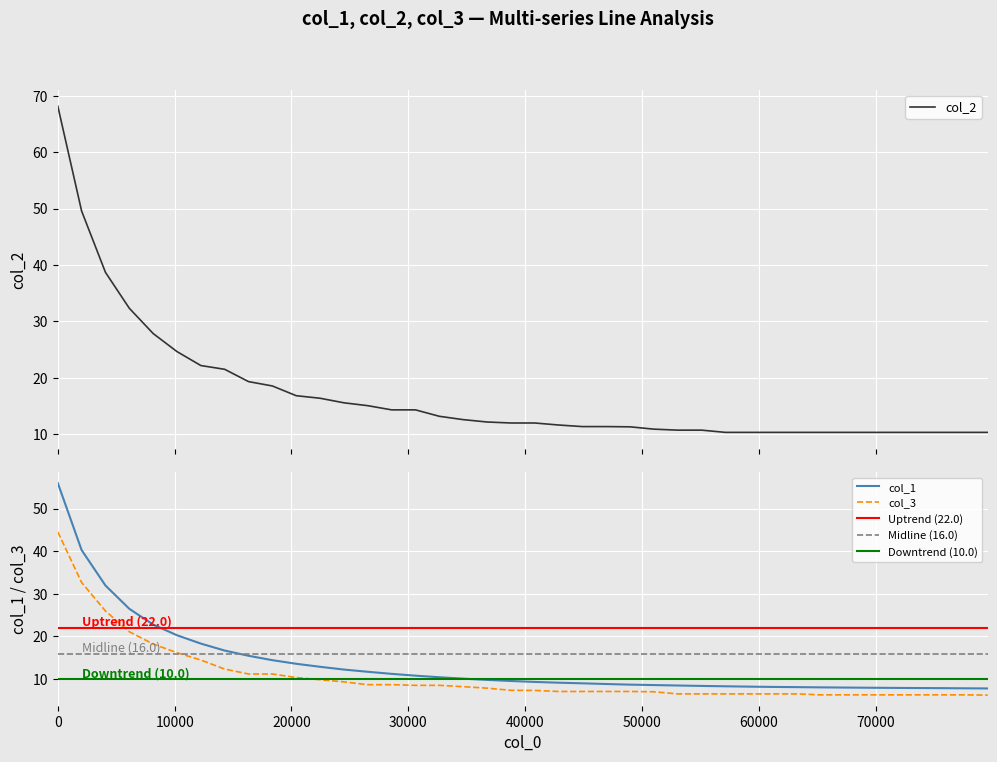

How many data points in col_3 are above 7?

26